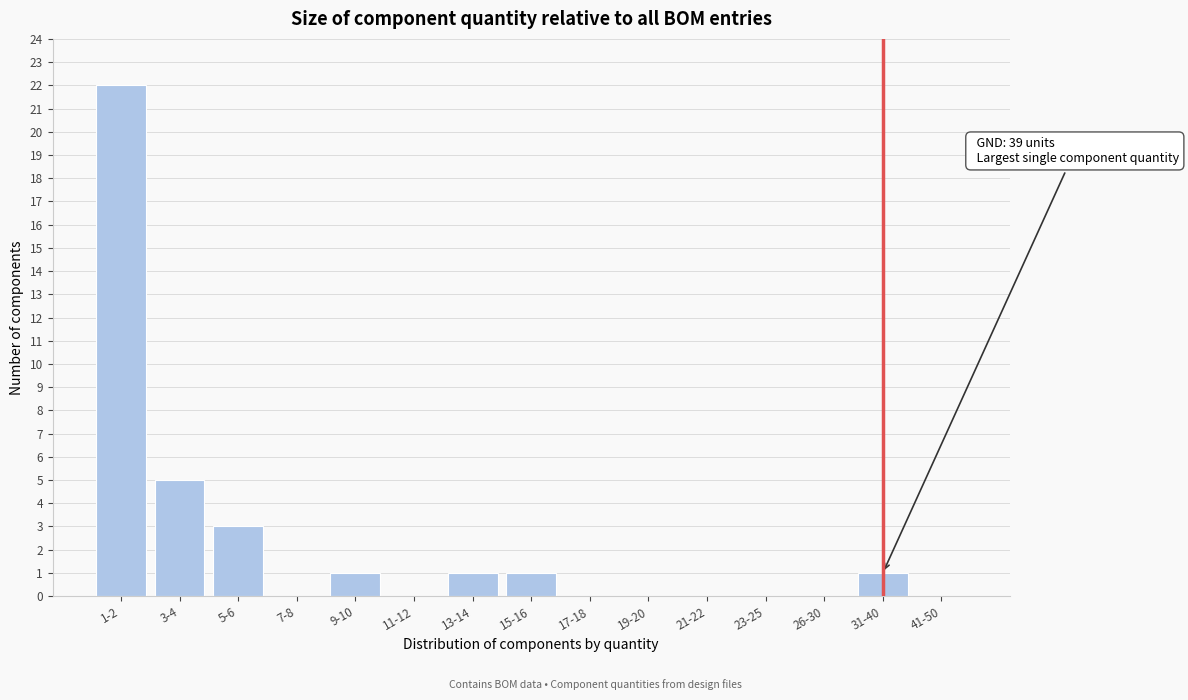

Reading right to left, what are all the values shown in this chart?

41-50=0	31-40=1	26-30=0	23-25=0	21-22=0	19-20=0	17-18=0	15-16=1	13-14=1	11-12=0	9-10=1	7-8=0	5-6=3	3-4=5	1-2=22